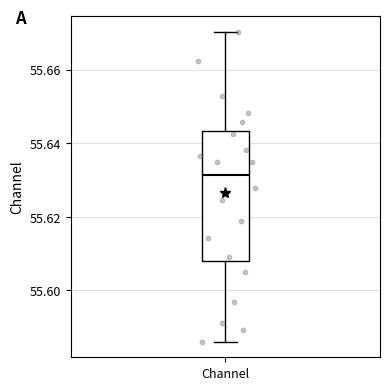

Transcribe this box plot: give where the median line is, the range the box spans, and where the two whiskers end, as read against the y-axis. The values are not printed on the chart, so give them approximately, as read against the axis.

median 55.632, box 55.608 to 55.644, whiskers 55.586 to 55.670